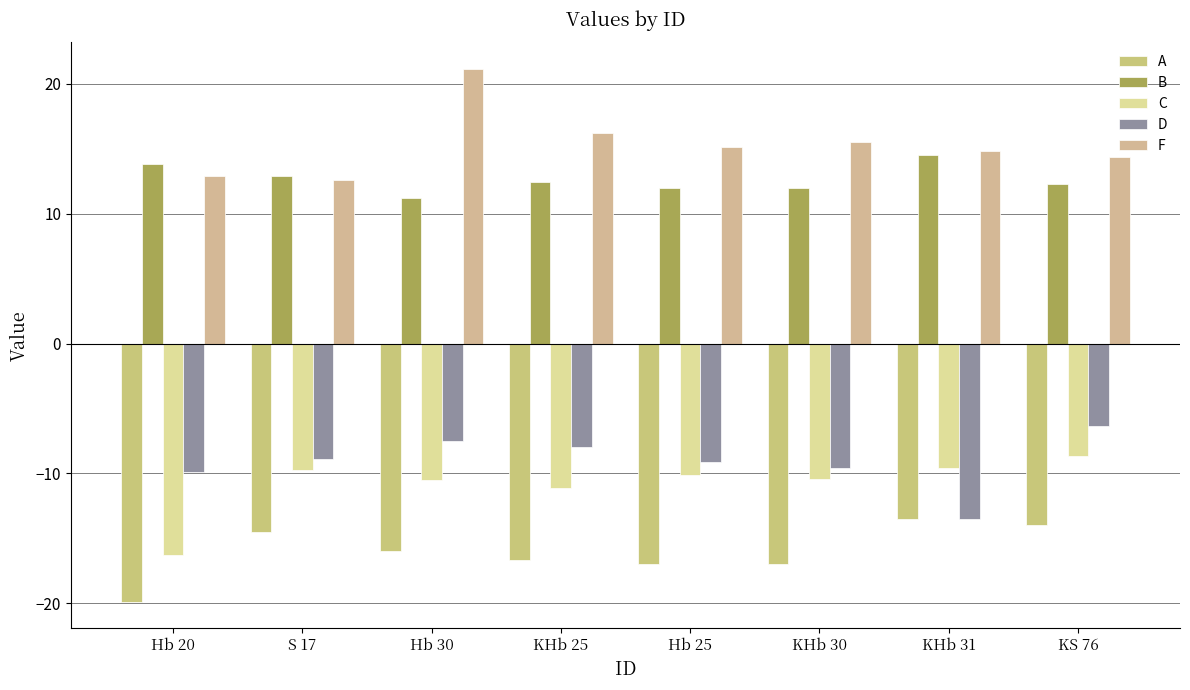

What is the label of the 8th bar from the left?

KS 76